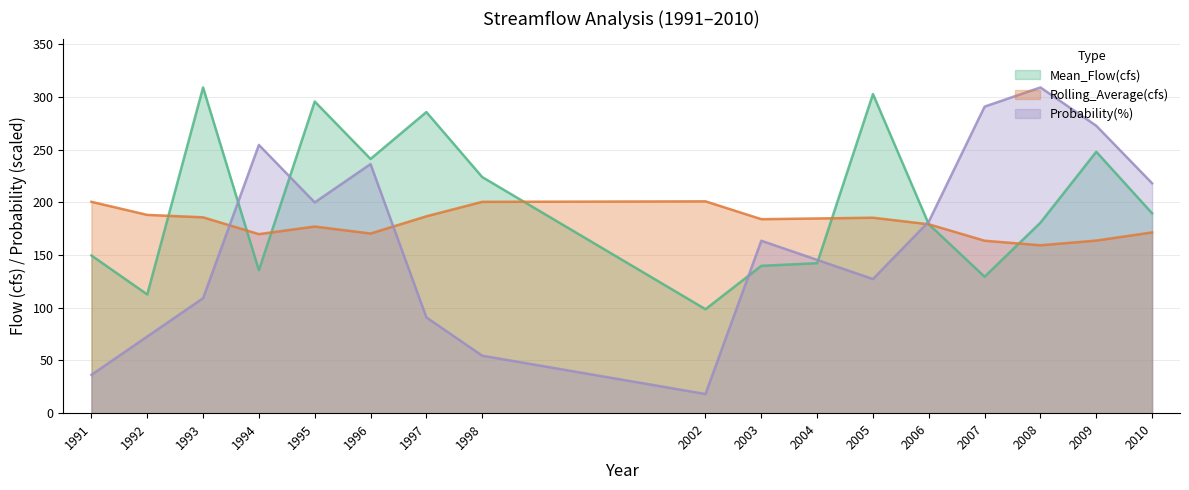

List the labels in order of Mean_Flow(cfs) value, smallest first.

2002, 1992, 2007, 1994, 2003, 2004, 1991, 2006, 2008, 2010, 1998, 1996, 2009, 1997, 1995, 2005, 1993